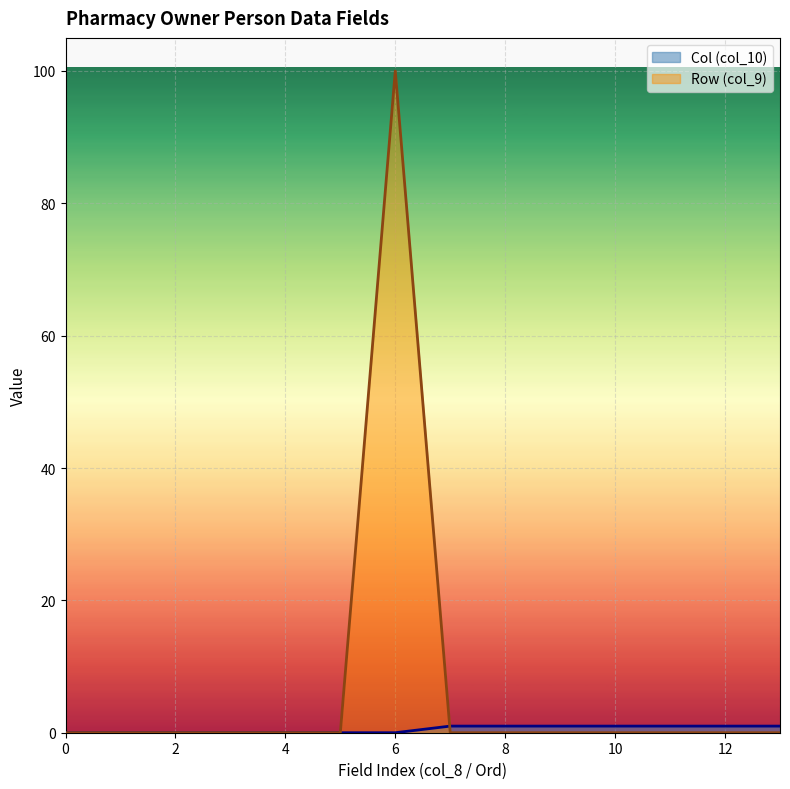

What are all the series names shown in the legend?

Col (col_10), Row (col_9)